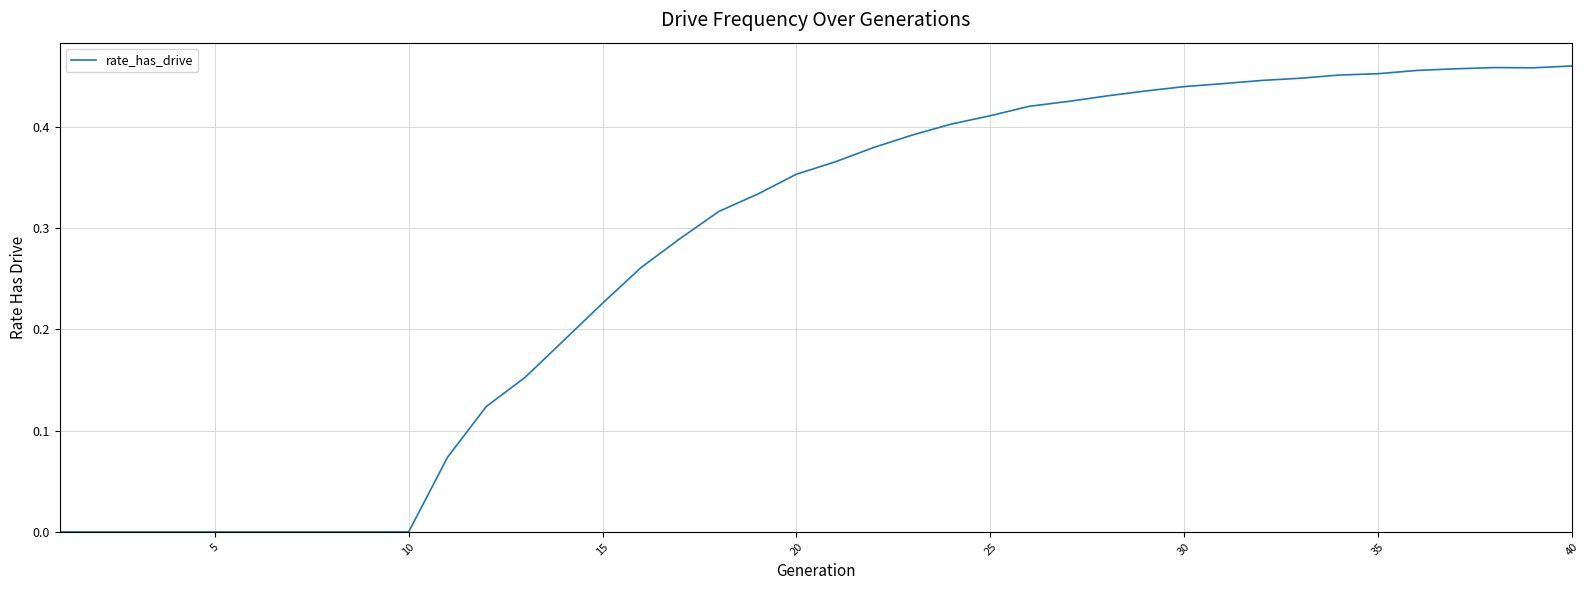

Count the values in the range 0 to 1.

40